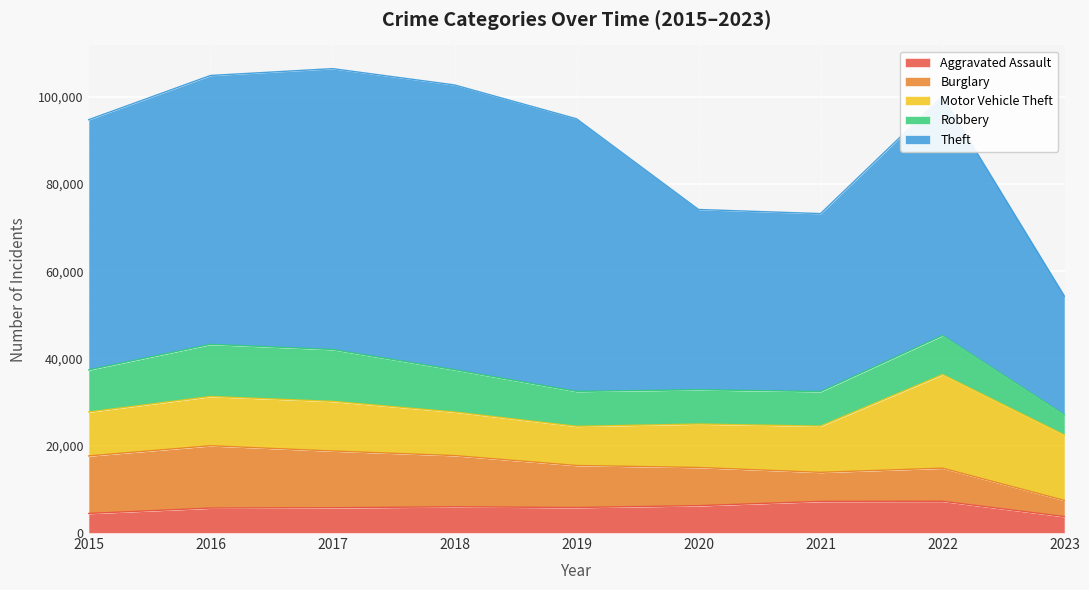

Where does the Robbery series first go above 8964?

2015